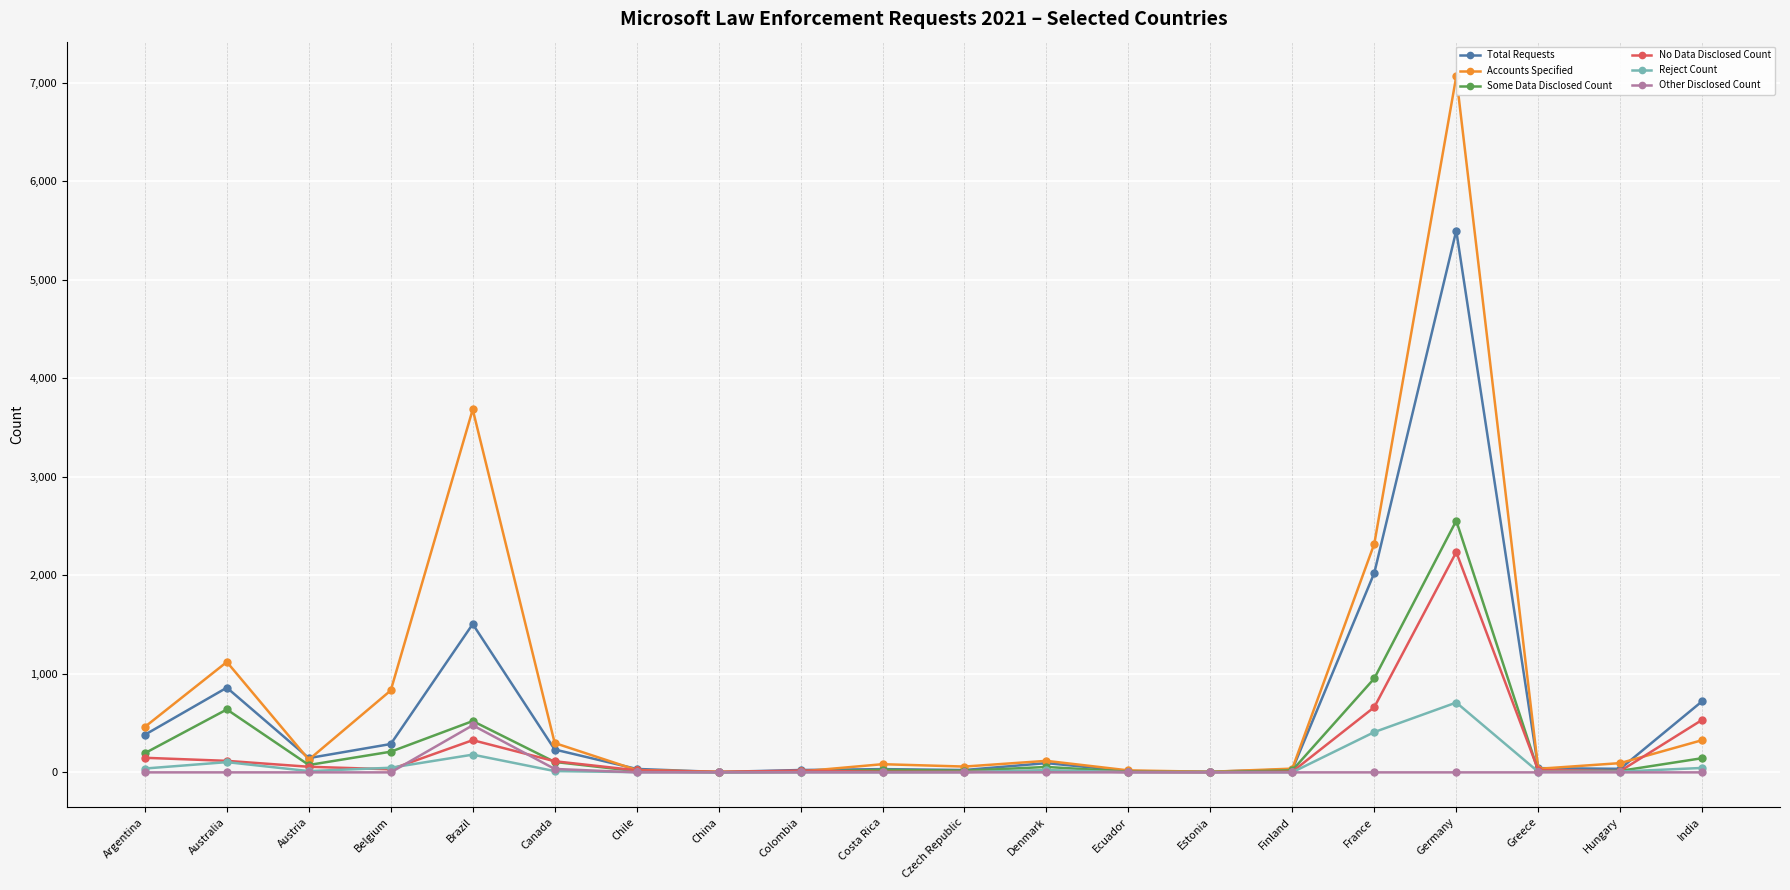

What value does the Some Data Disclosed Count series have at Brazil, to the nearest 50?

500